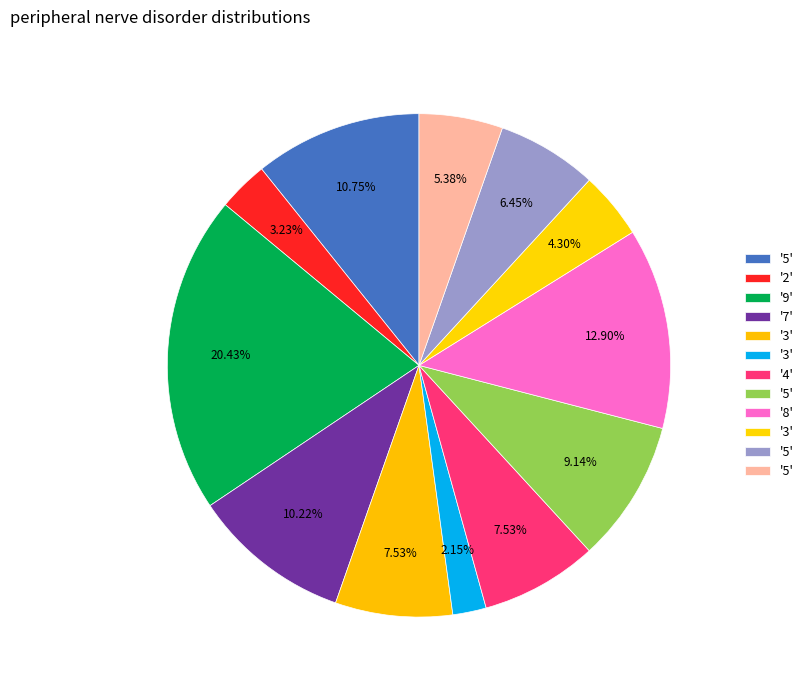

How many segments does this pie chart have?

12